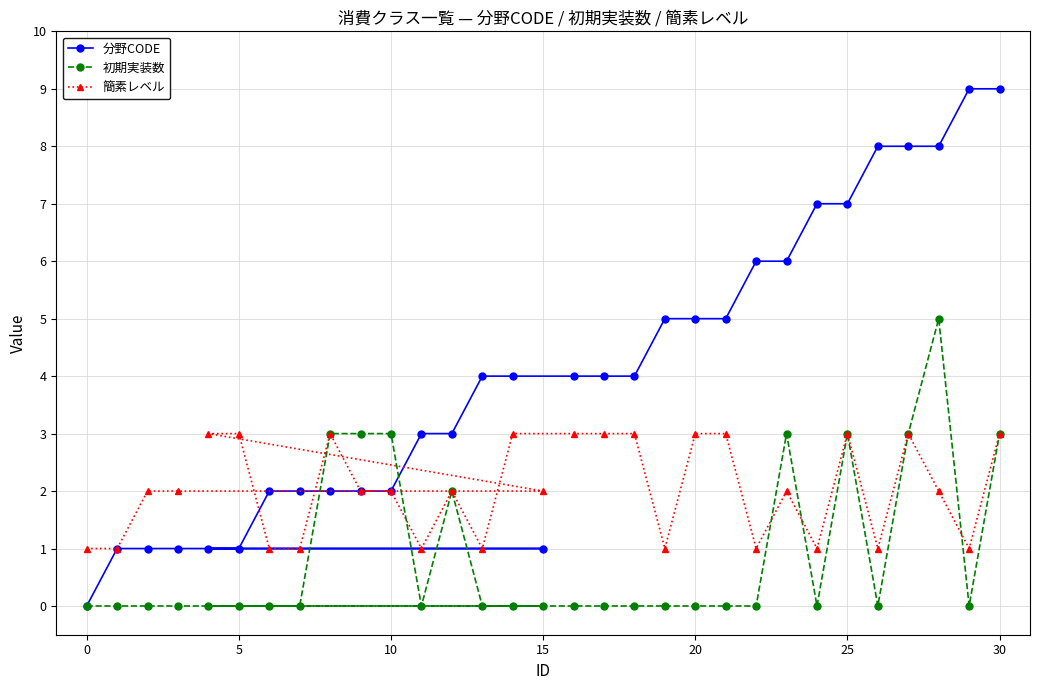

What is the value of the 簡素レベル point at the 19th from the left?

3